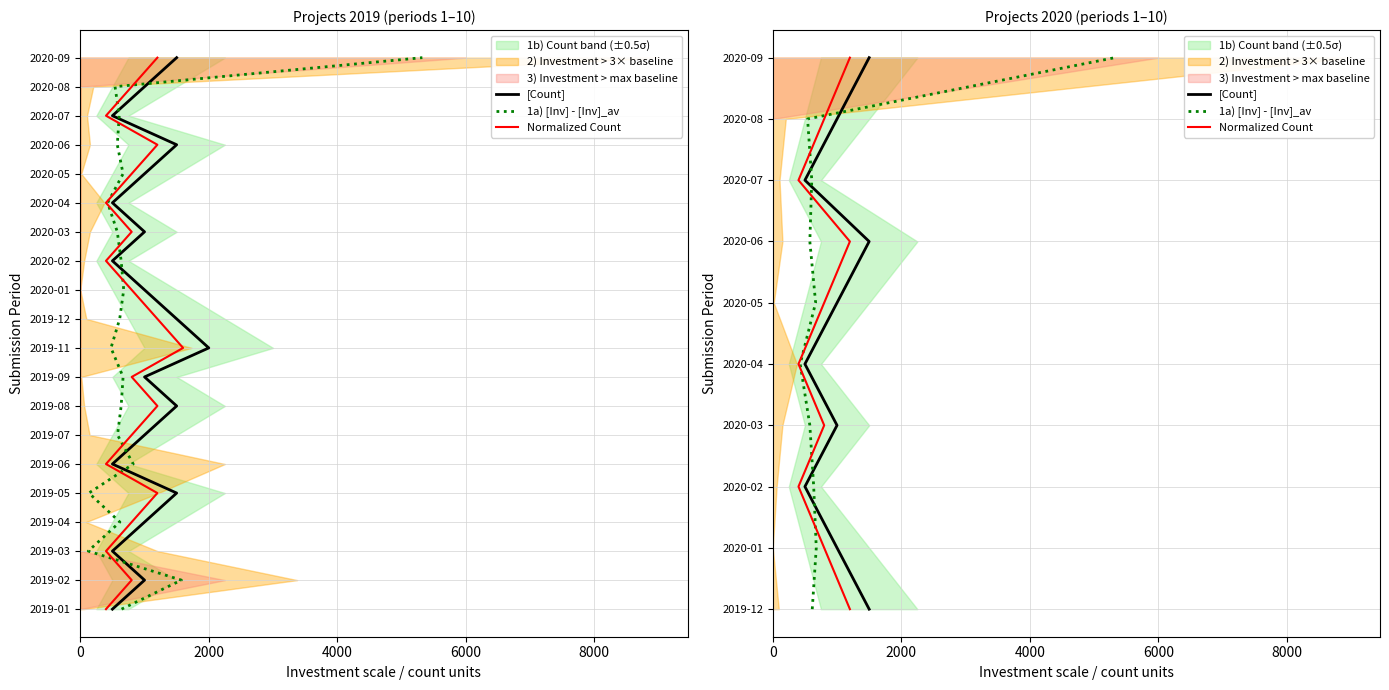

True or false: [Count] and 1a) [Inv] - [Inv]_av intersect in this chart.

False